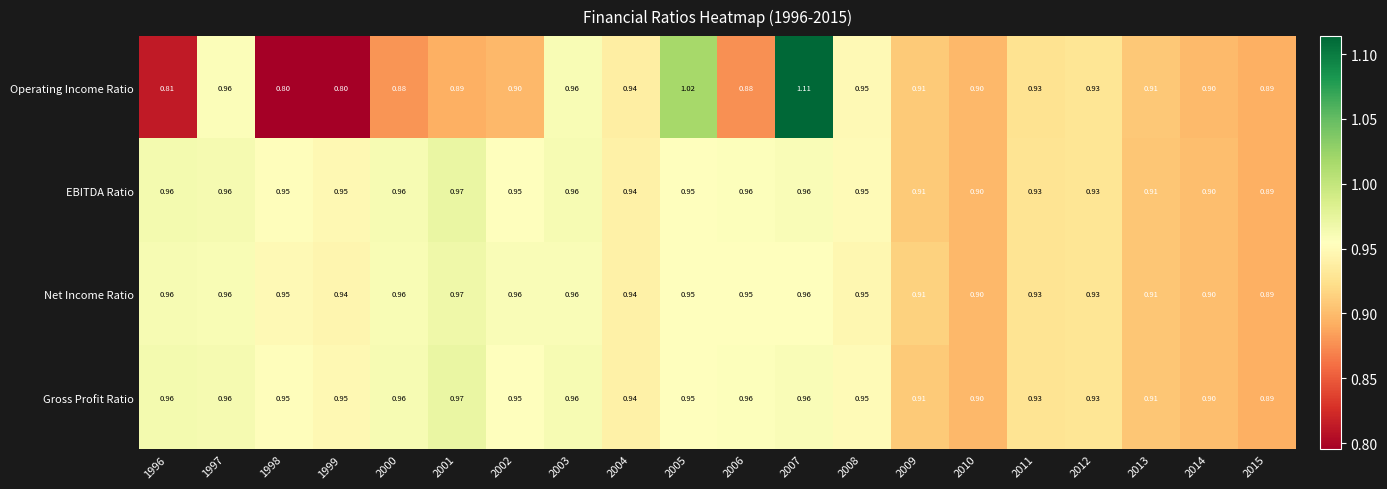

Which series has the widest spread of values?

Operating Income Ratio